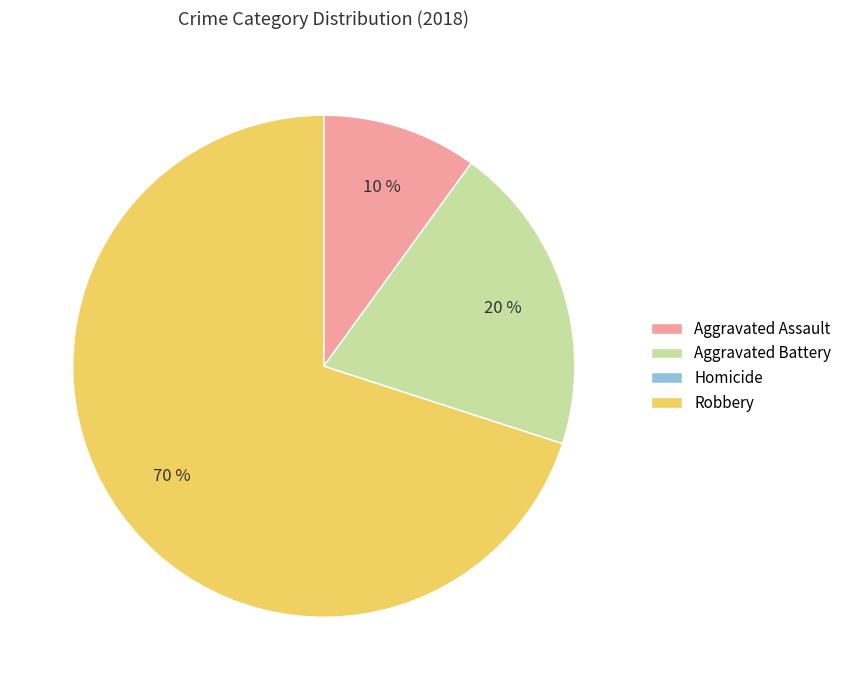

The Aggravated Assault slice represents 22% of the pie. True or false?

False